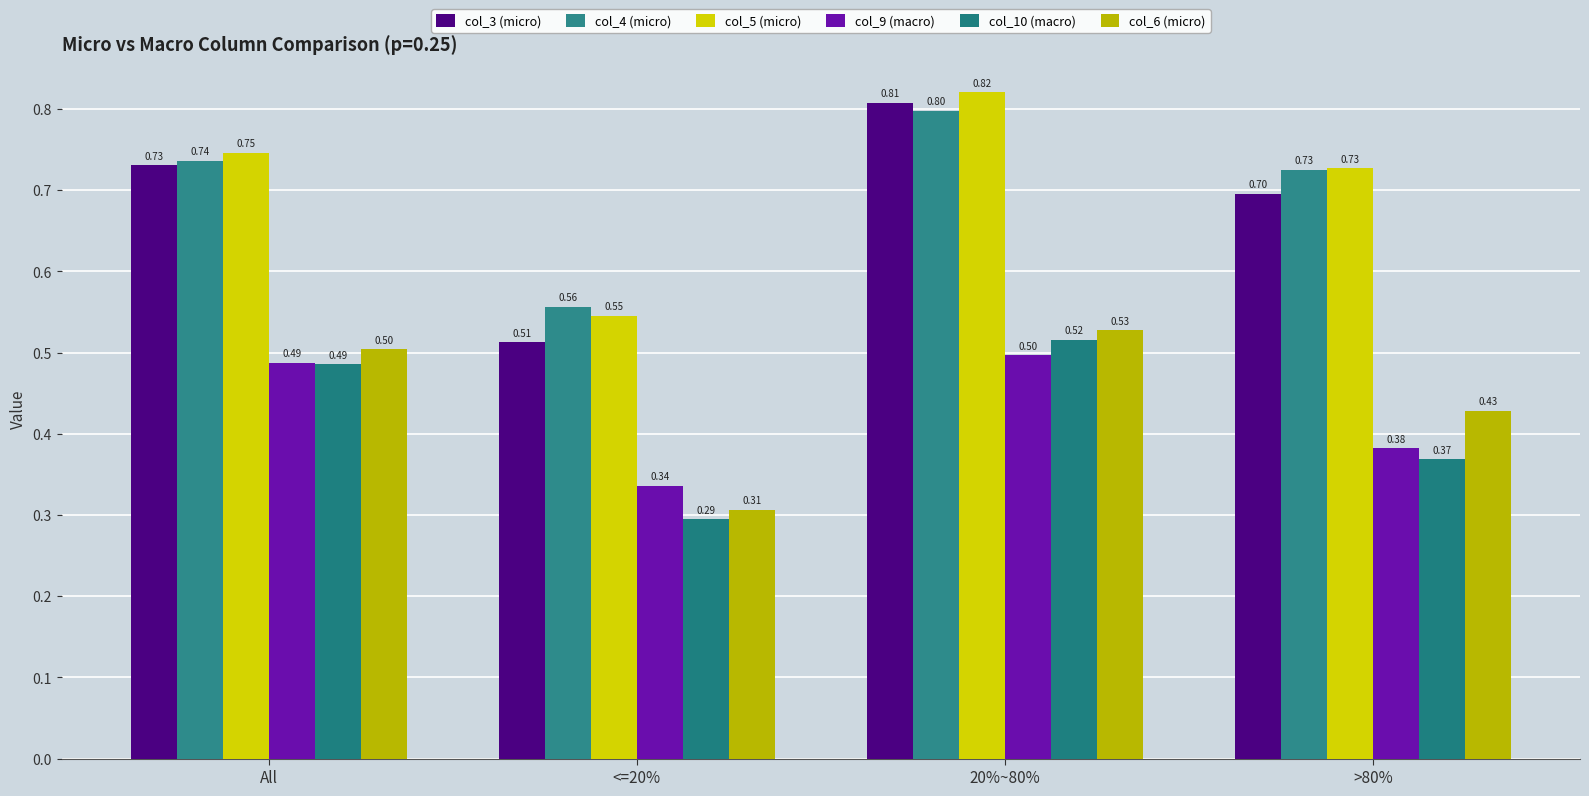

What are all the series names shown in the legend?

col_3 (micro), col_4 (micro), col_5 (micro), col_9 (macro), col_10 (macro), col_6 (micro)